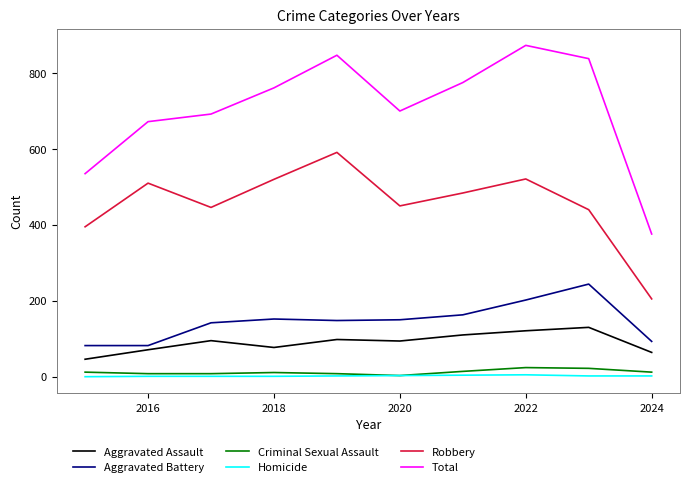

What are all the series names shown in the legend?

Aggravated Assault, Aggravated Battery, Criminal Sexual Assault, Homicide, Robbery, Total